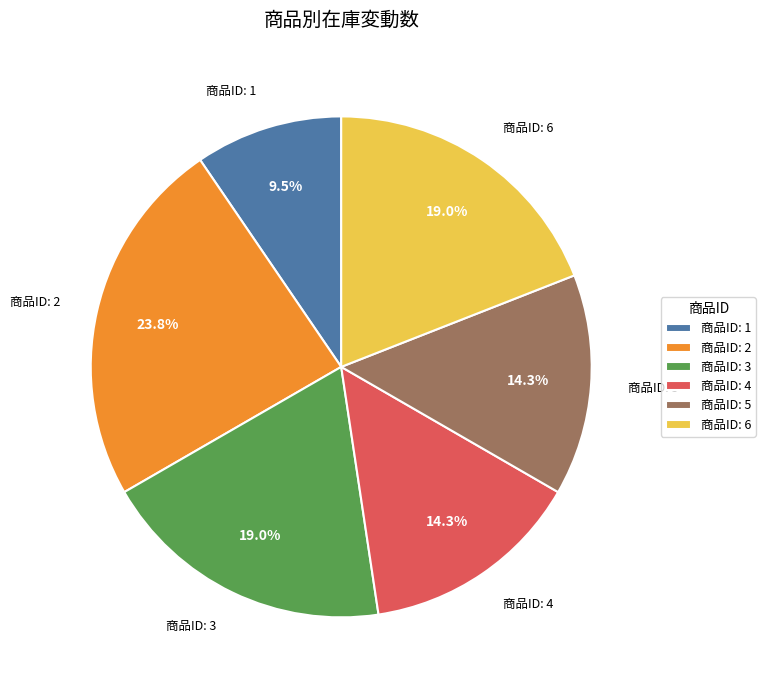

Does 商品ID: 1 account for over 50% of the chart?

No